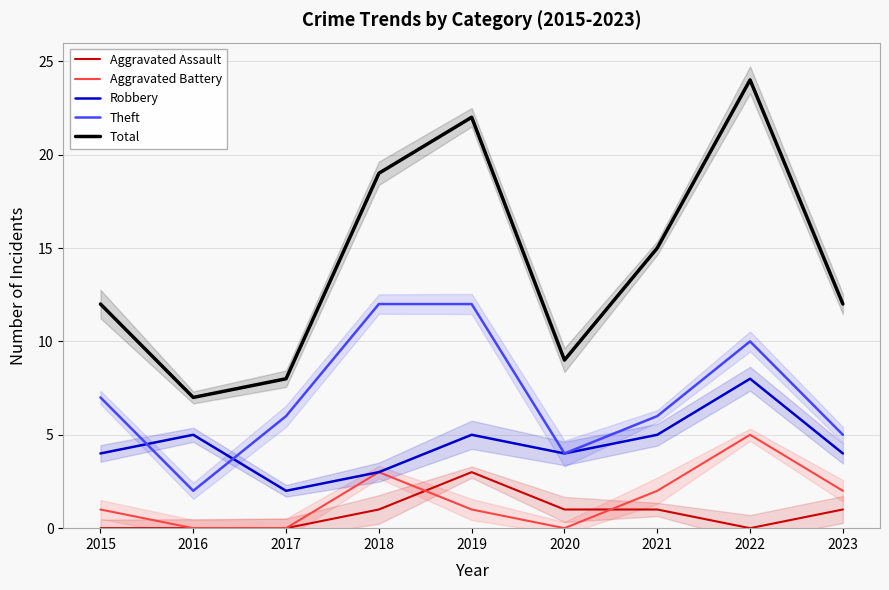

Which series changed the most between 2021 and 2023?

Total